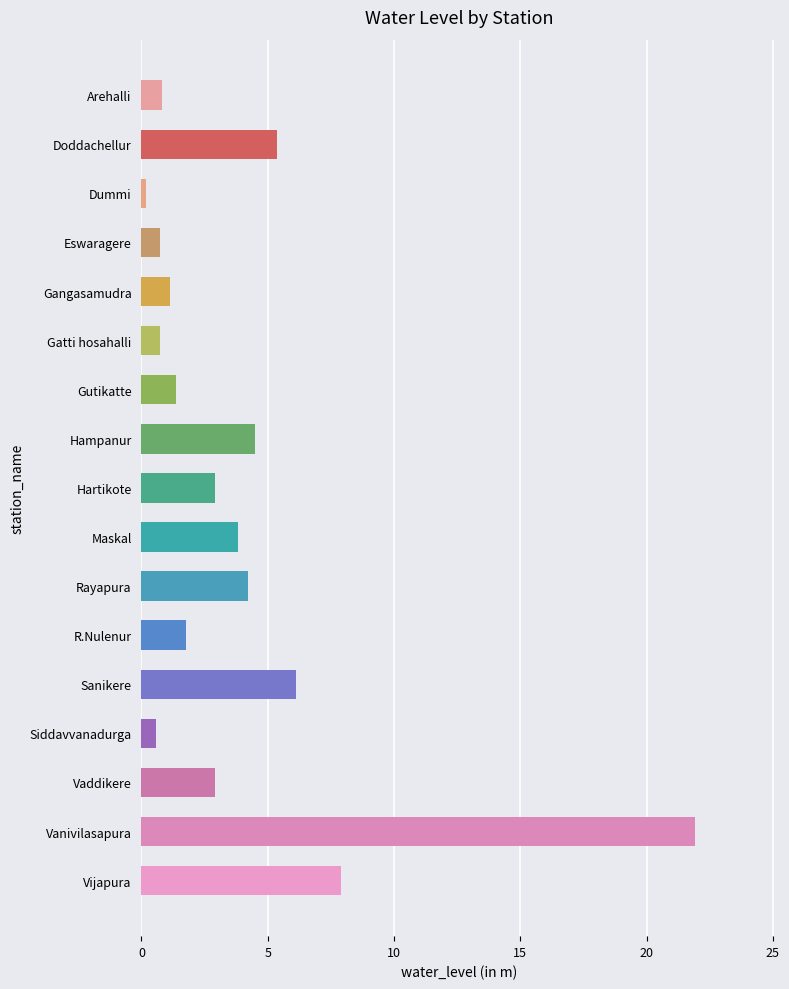

Where is the data nearest to the value 11?

Vijapura